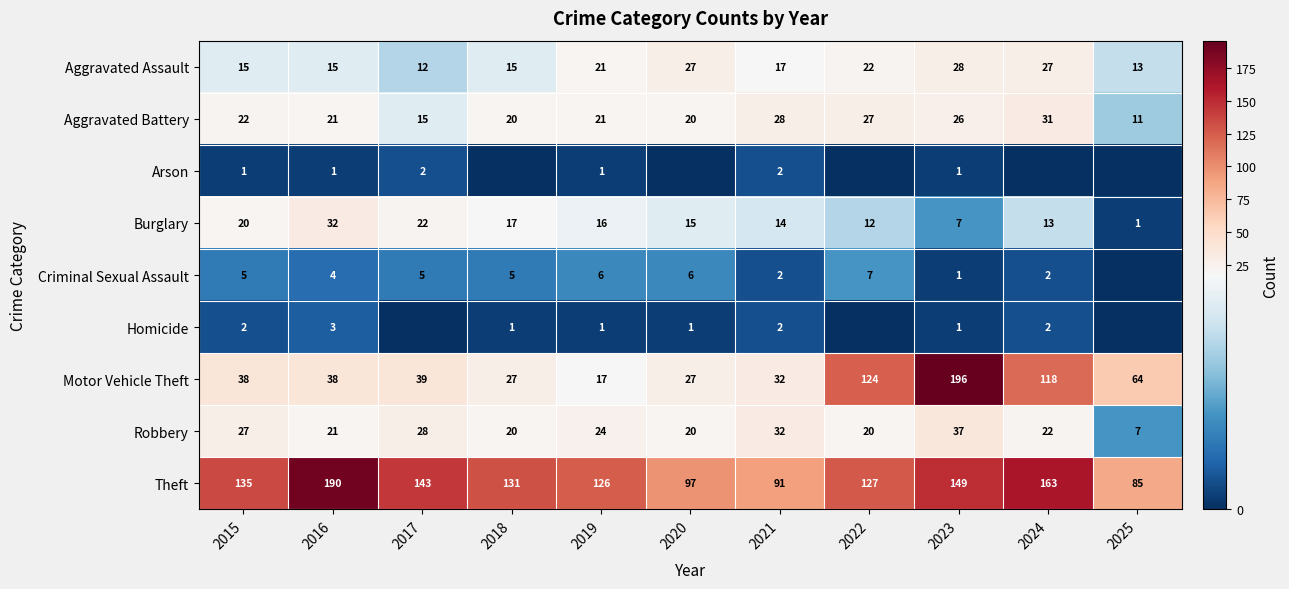

Where does the Robbery series first go above 22?

2015